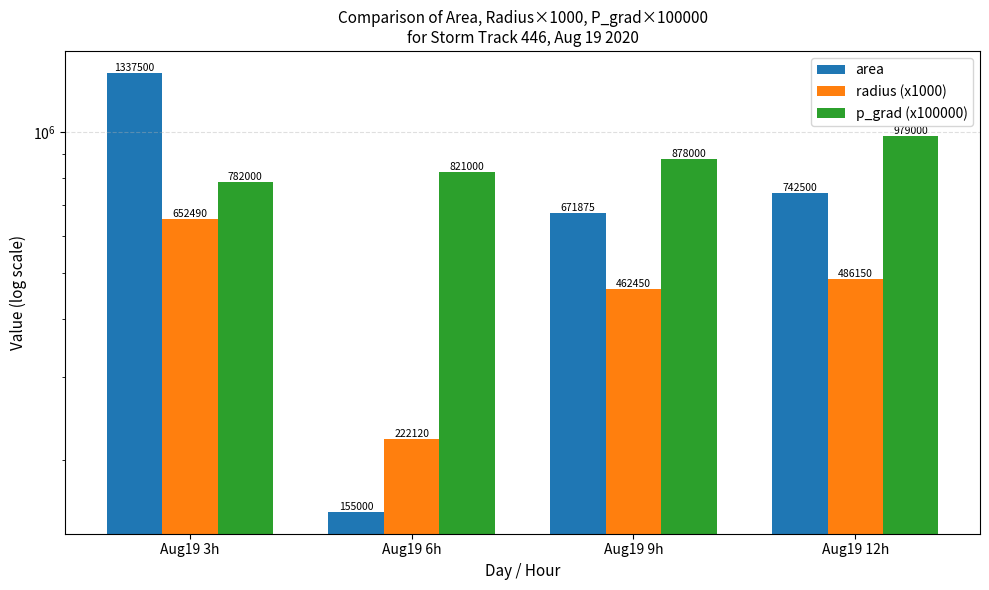

Between Aug19 3h and Aug19 12h, which series saw the biggest shift?

area